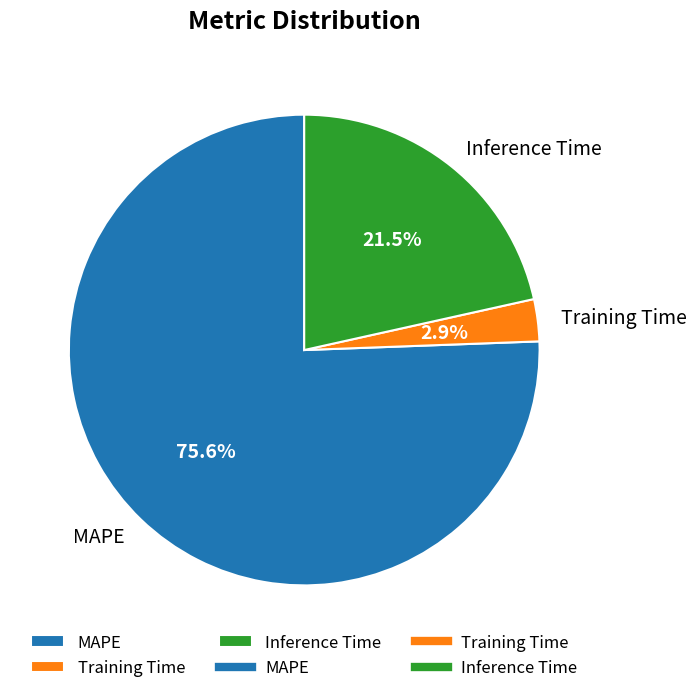

What percentage is NOT represented by Training Time?

97.1%